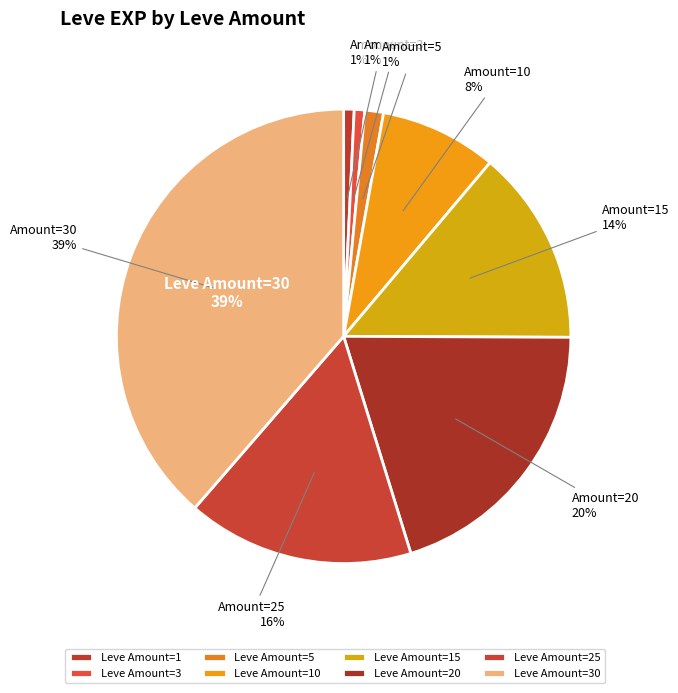

To the nearest percent, what percentage of the pie is 15?

14%